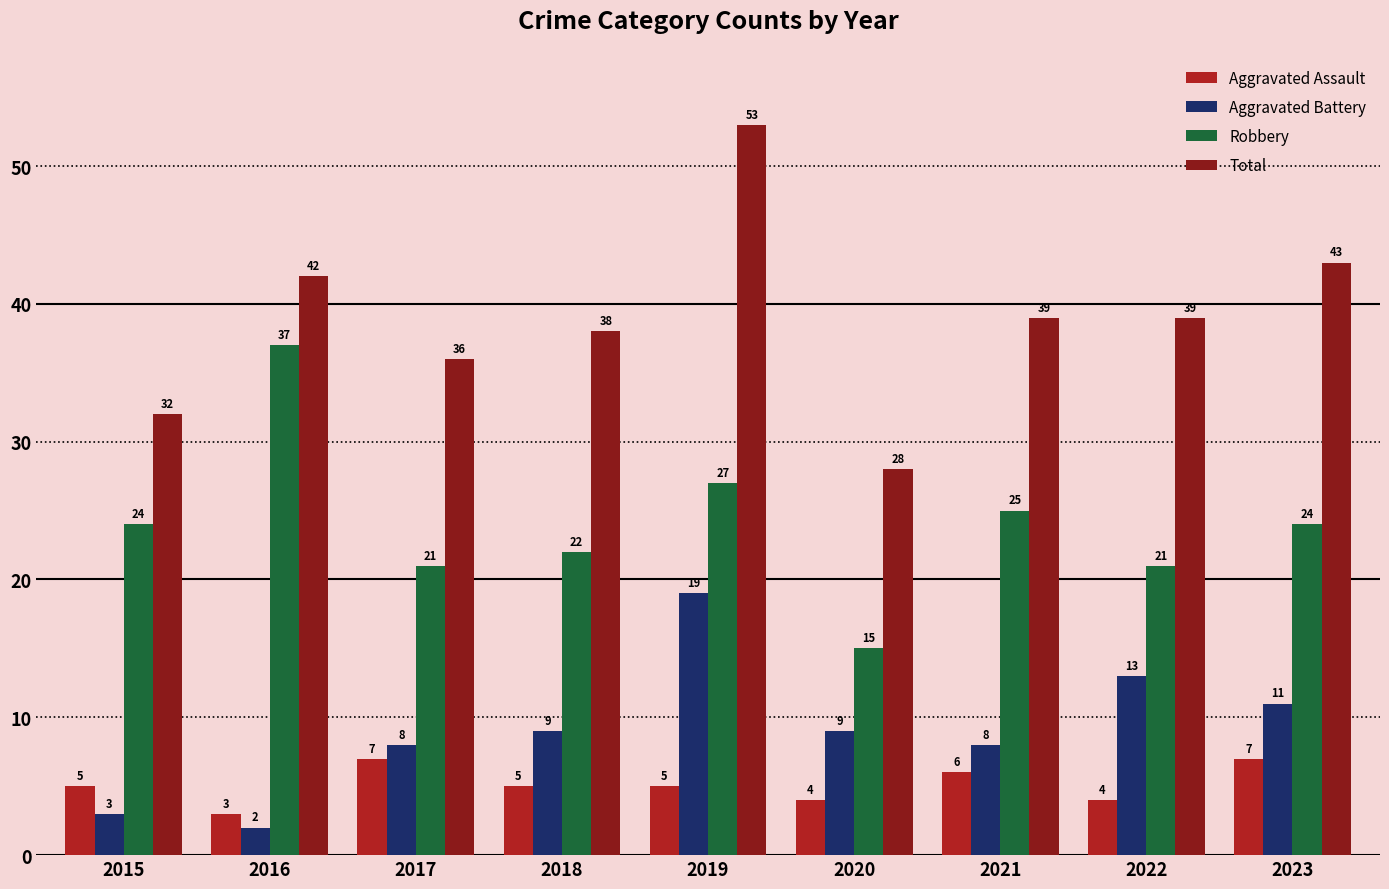

Is the value of Robbery at 2018 greater than the value of Aggravated Assault at 2023?

Yes